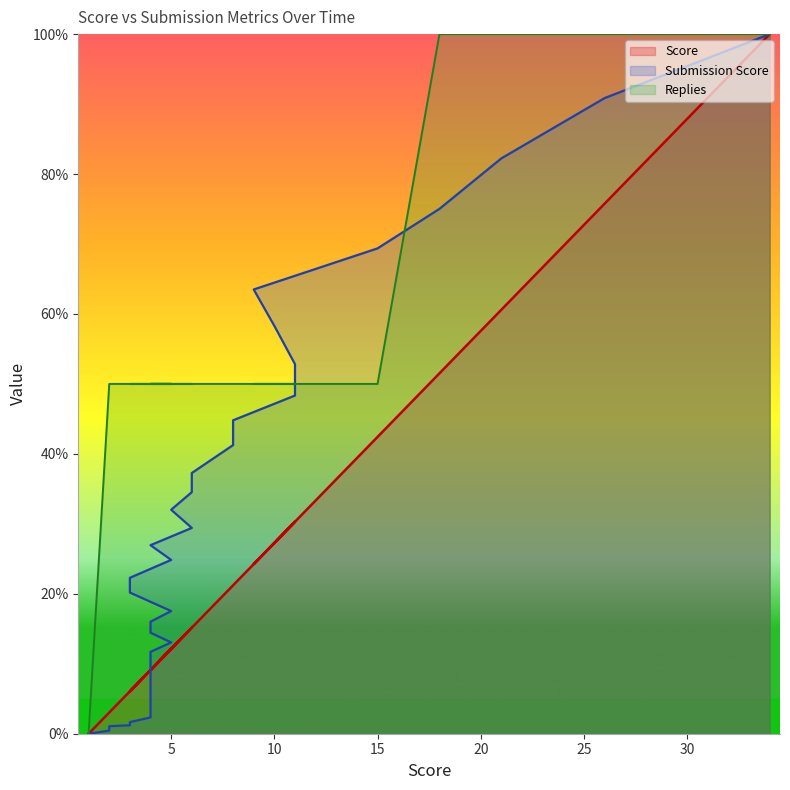

What is the difference between the highest and lowest values at 4?

0.5